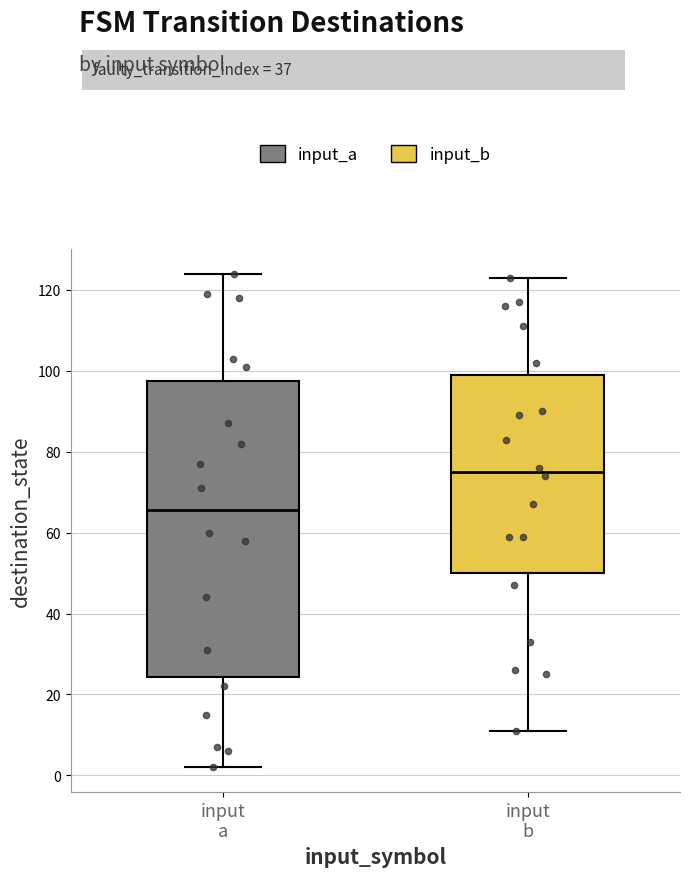

Reading left to right, read every box against the y-axis: the position of its median line, the range the box covers, and the ends of its whiskers. The values are not printed on the chart, so give them approximately, as read against the axis.

input a: median 66, box 24 to 98, whiskers 2 to 124
input b: median 76, box 50 to 100, whiskers 12 to 124